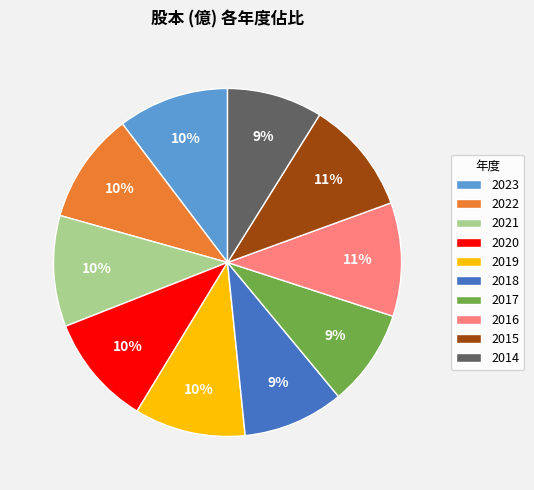

The 2022 slice represents 2% of the pie. True or false?

False